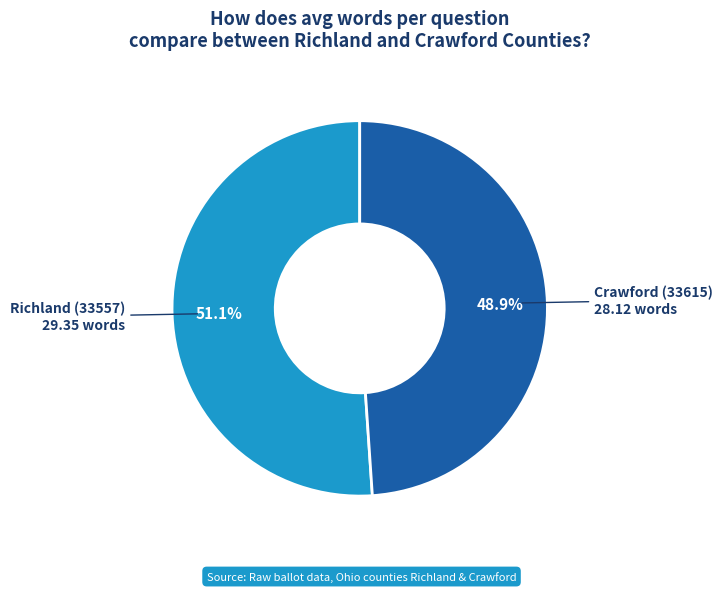

True or false: Crawford (33615) accounts for 49% of the total.

True